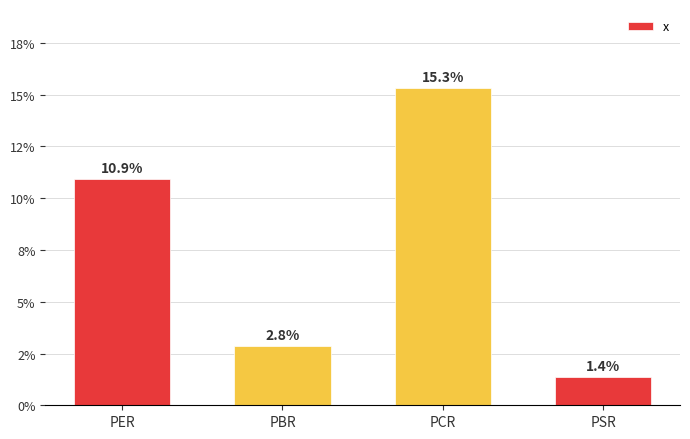

Rank the categories by value from lowest to highest.

PSR, PBR, PER, PCR